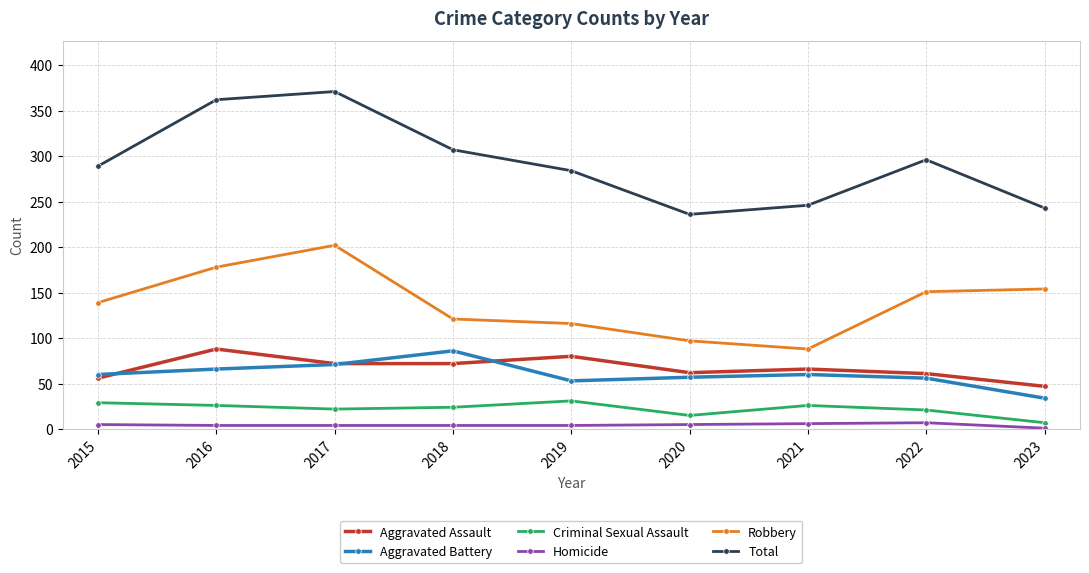

What is the value of the Aggravated Battery point at the 3rd from the left?

71